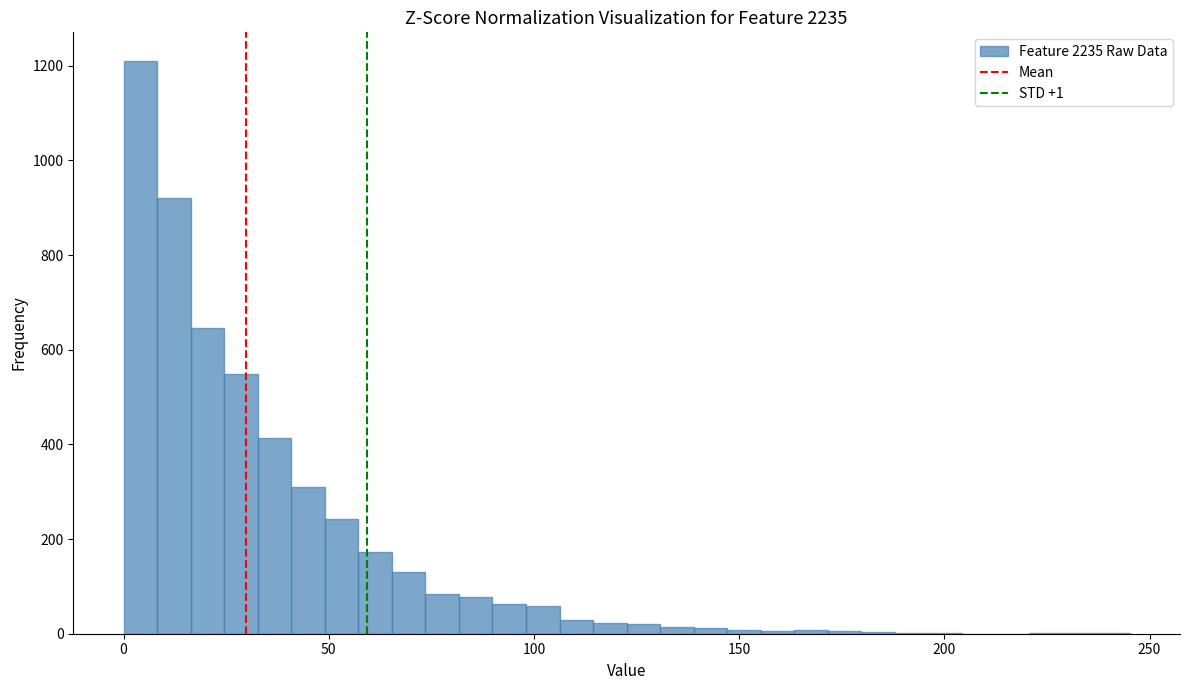

Read against the x-axis, roughly where is the centre of the tallest bar?

5